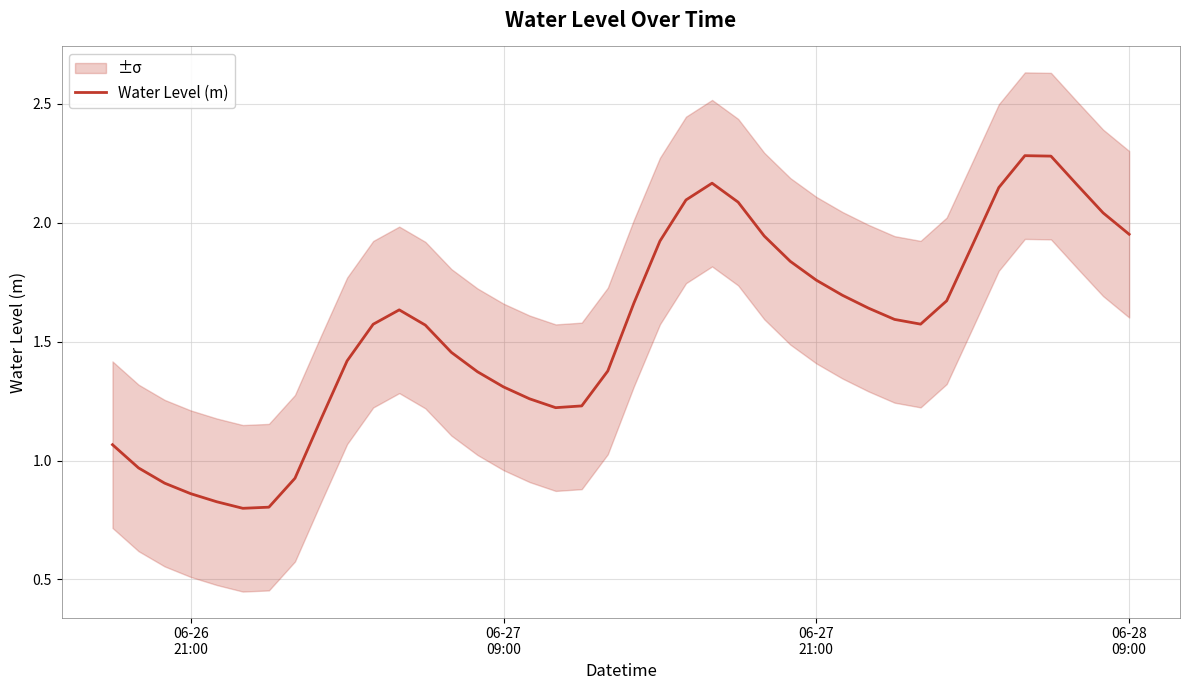

How many points are lower than both their immediate neighbors (excluding endpoints)?

3